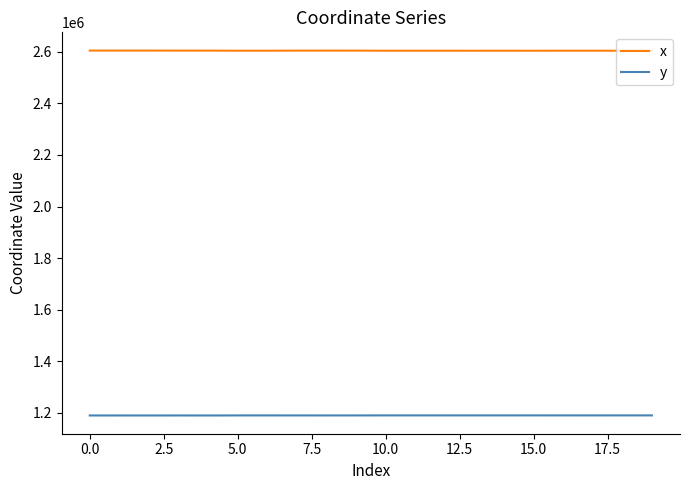

True or false: x and y intersect in this chart.

False